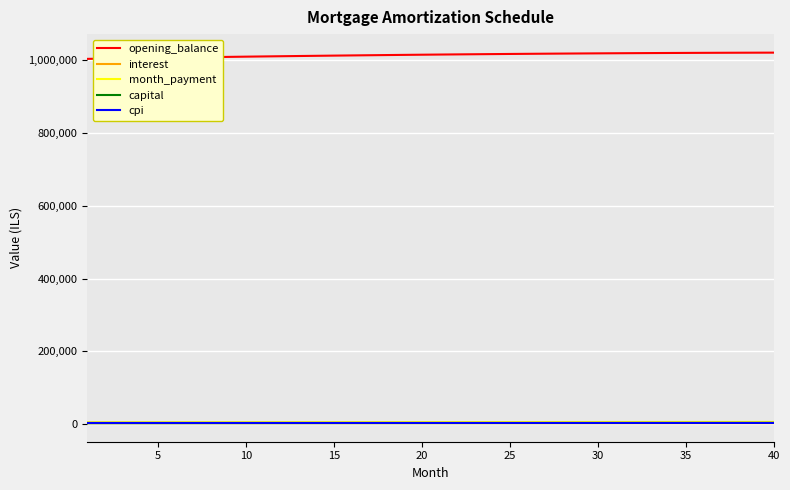

Which series has the largest total across all categories?

opening_balance